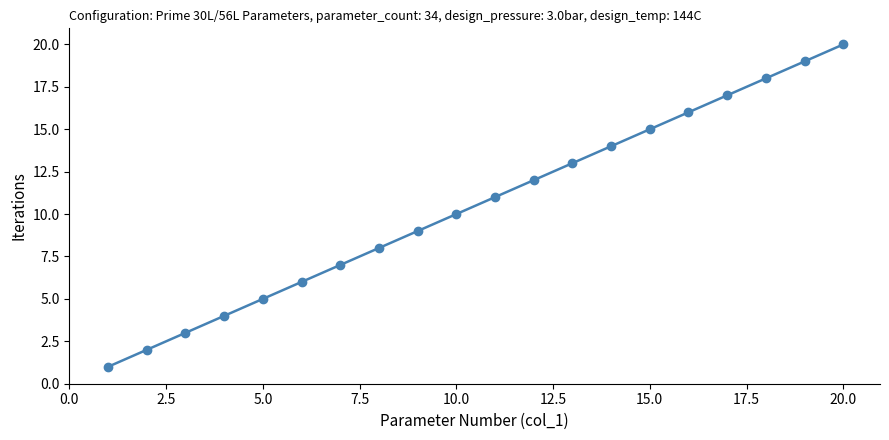

How many values are below 11?

10